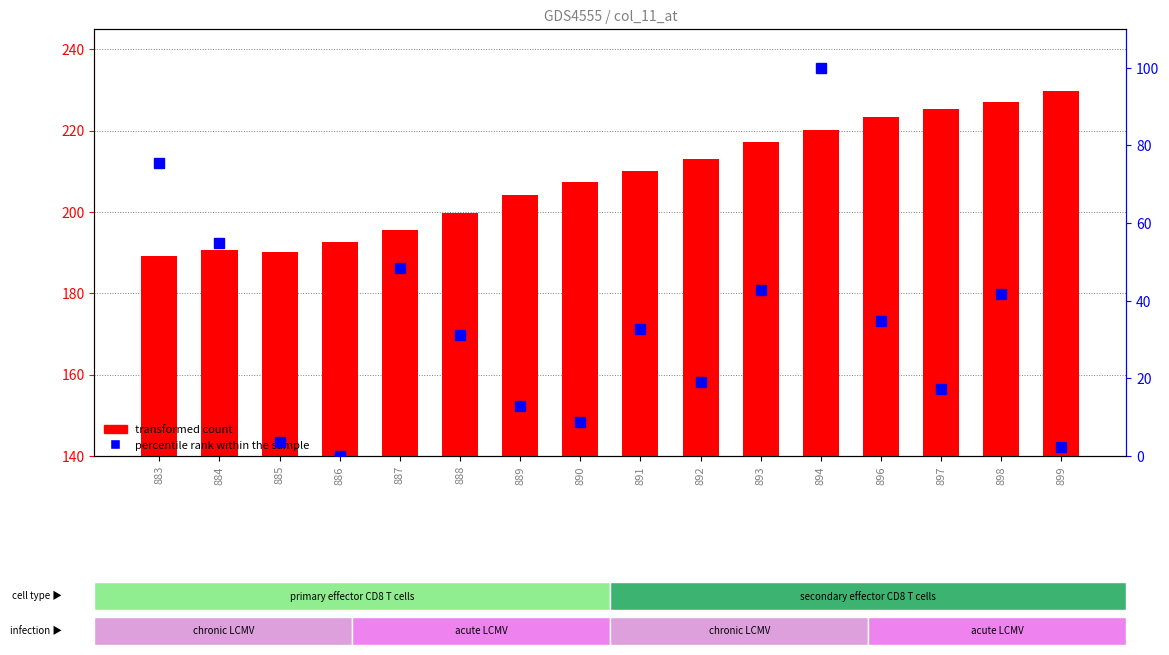

What is the sum of the percentile rank within the sample (col_12) values at 889 and 892?

32.1